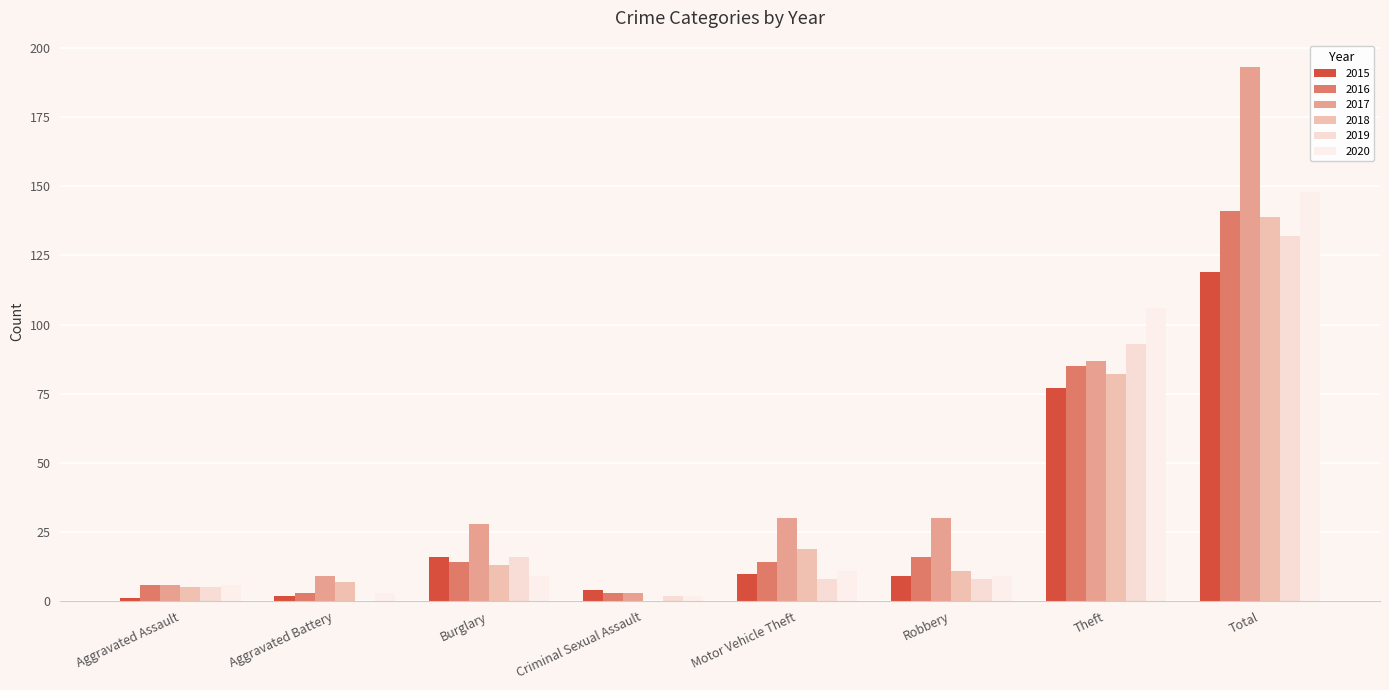

What is the label of the 7th bar from the right?

Aggravated Battery